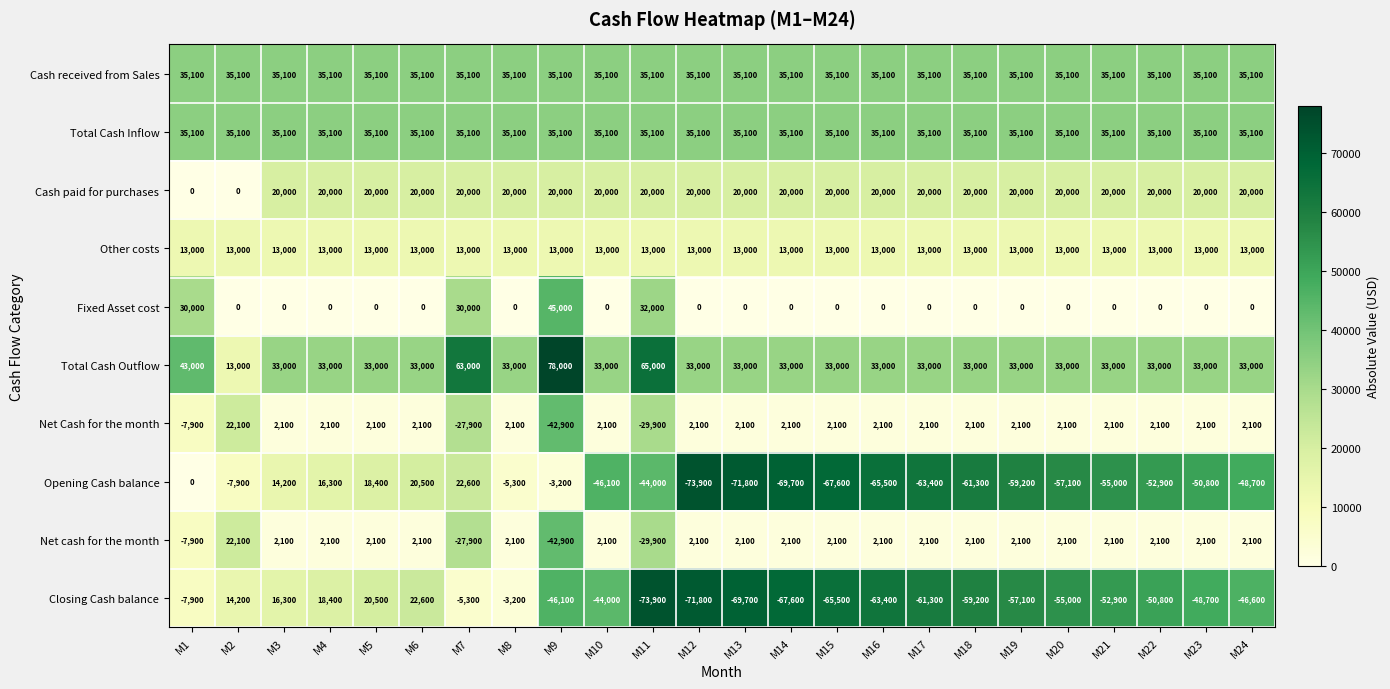

What is the average value of the Other costs series?

13000